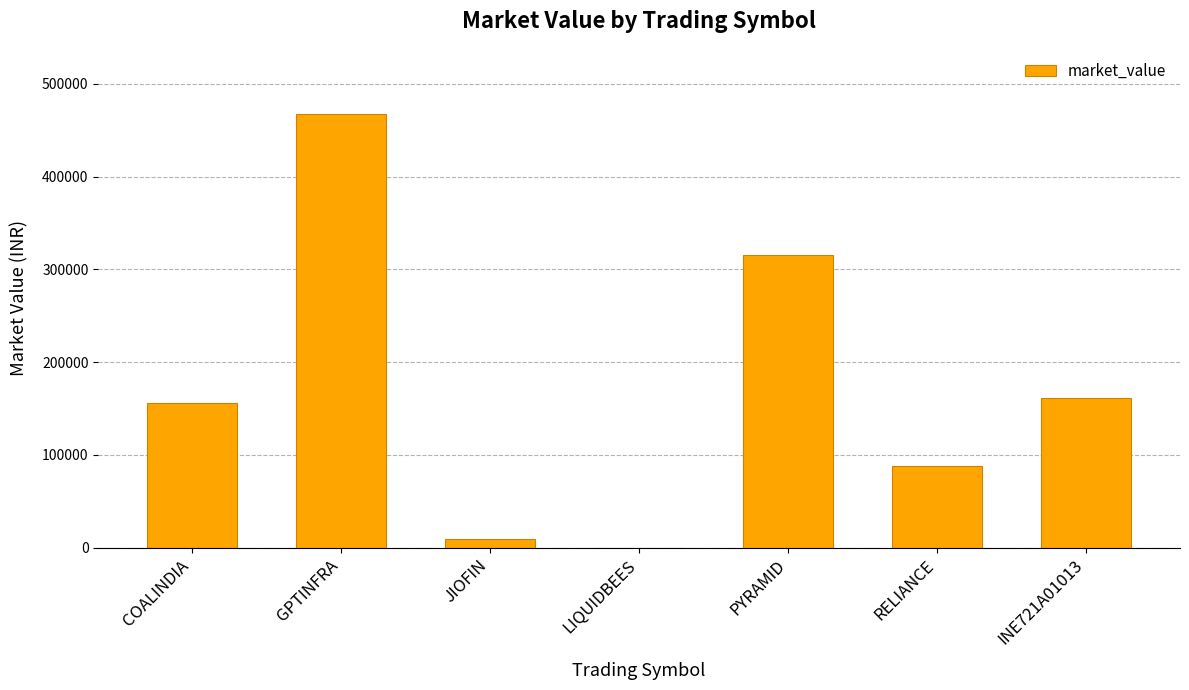

What is the ratio of the value at GPTINFRA to the value at INE721A01013?

2.9